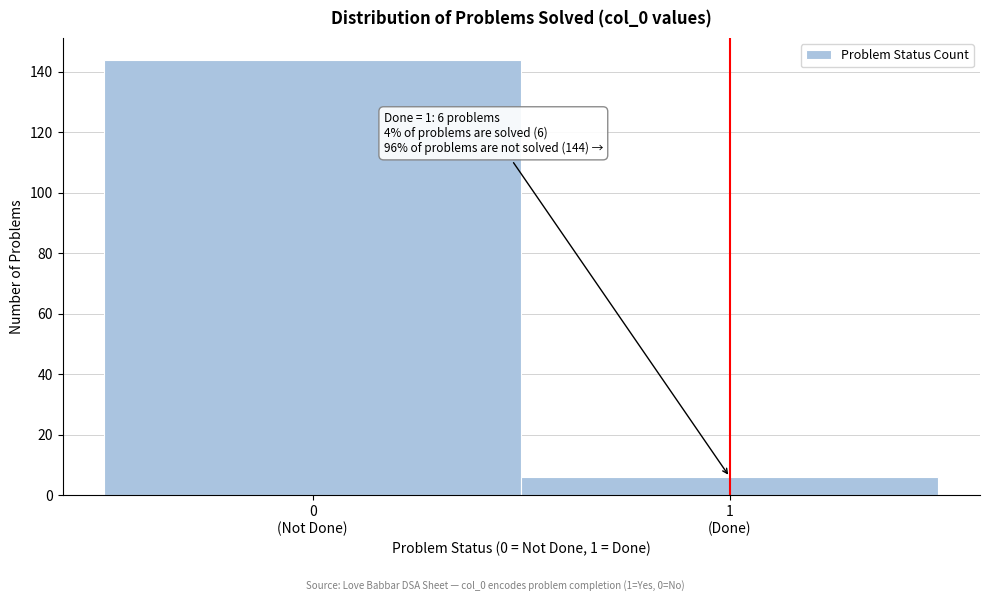

Reading left to right, extract all data points from this chart.

144	6